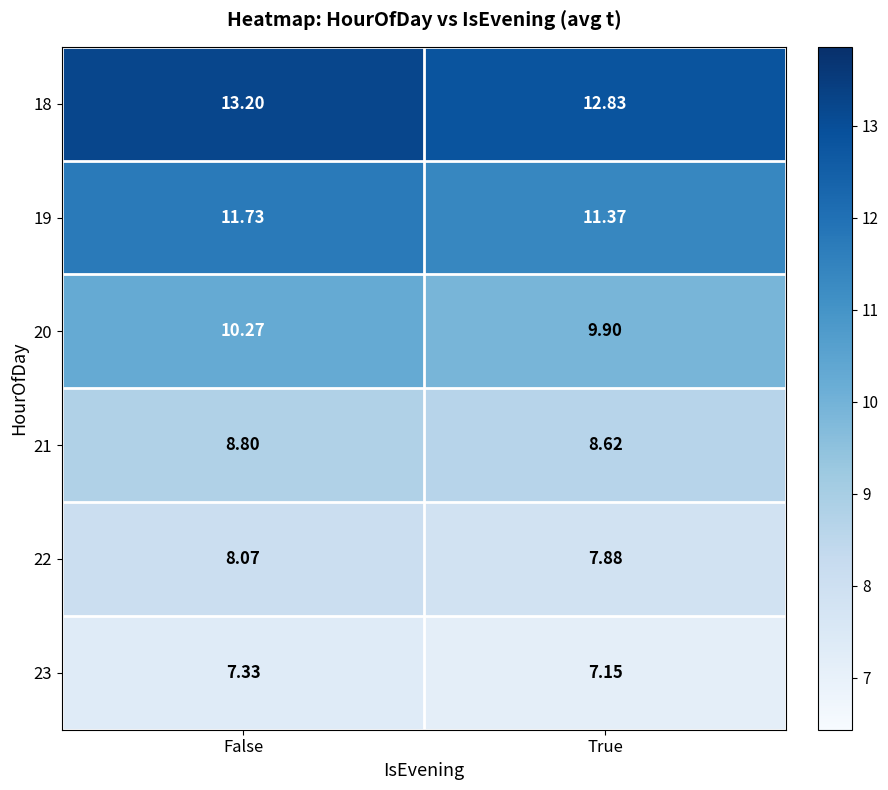

Rank the series by their maximum value, from highest to lowest.

18, 19, 20, 21, 22, 23